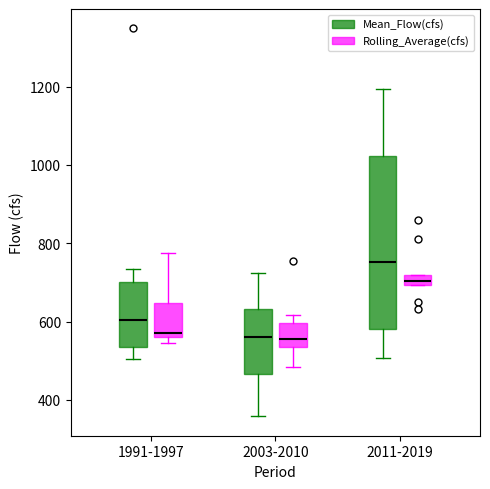

Where does the median line of the box for 2011-2019 (Mean_Flow(cfs)) sit on the y-axis? The values are not printed on the chart, so give them approximately, as read against the axis.

760